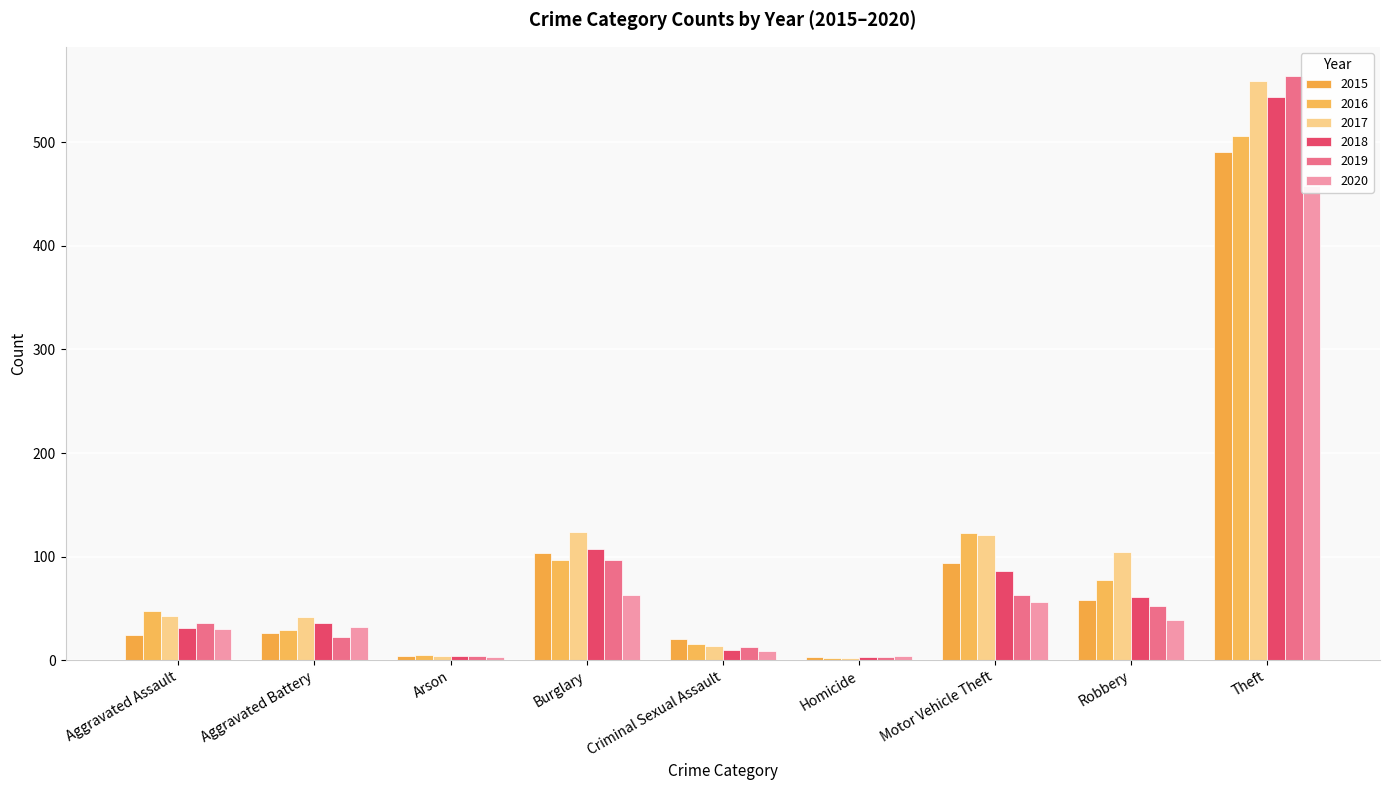

Reading left to right, list all the values displayed in this chart.

2015: 24	26	4	103	20	3	94	58	491
2016: 47	29	5	97	16	2	123	77	506
2017: 43	42	4	124	14	2	121	104	559
2018: 31	36	4	107	10	3	86	61	544
2019: 36	22	4	97	13	3	63	52	564
2020: 30	32	3	63	9	4	56	39	458